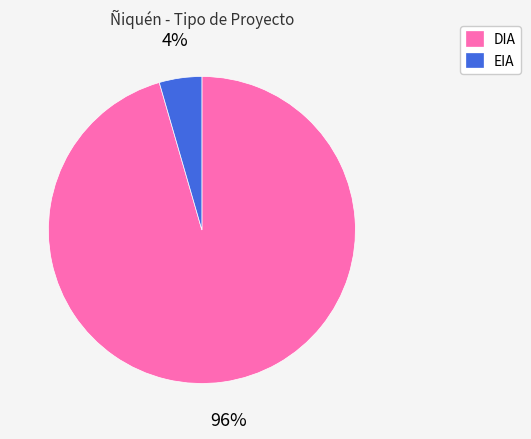

To the nearest percent, what percentage of the pie is EIA?

4%